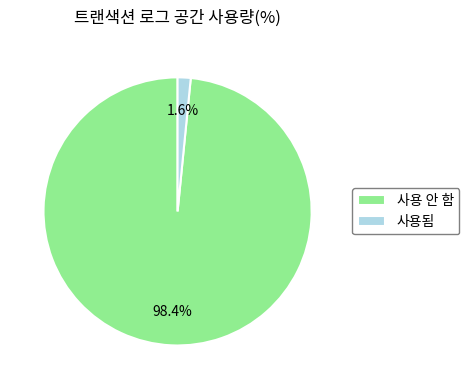

Rank the categories by value from lowest to highest.

사용됨, 사용 안 함